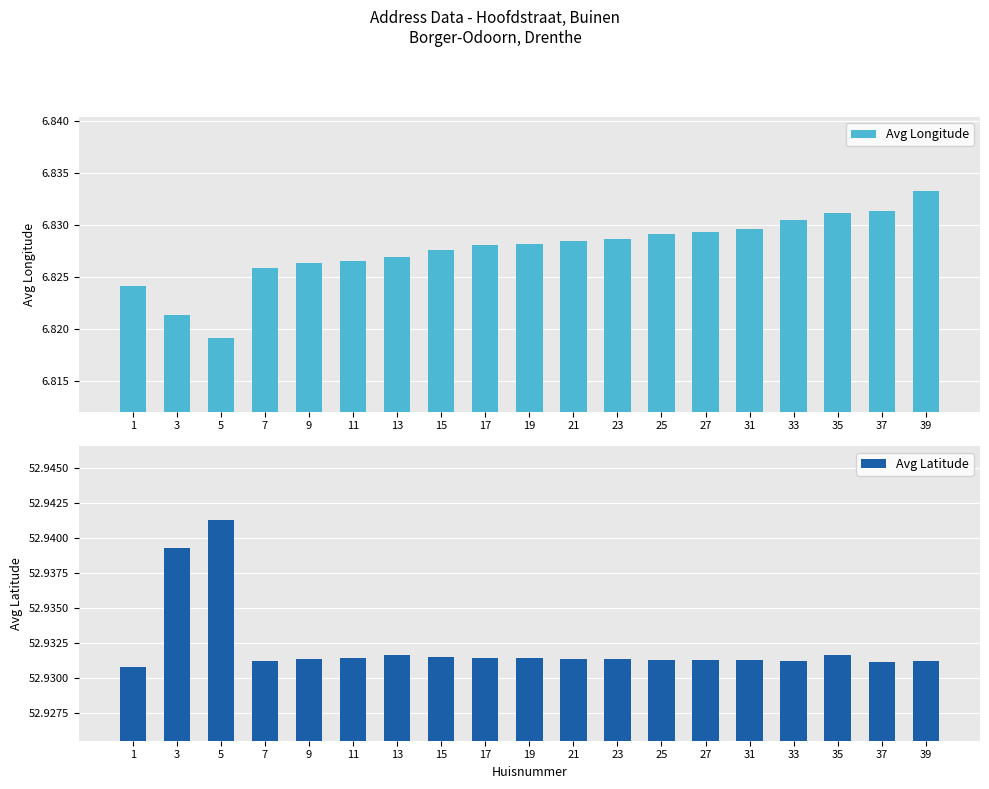

What value does the Avg Latitude series have at 3?

52.9